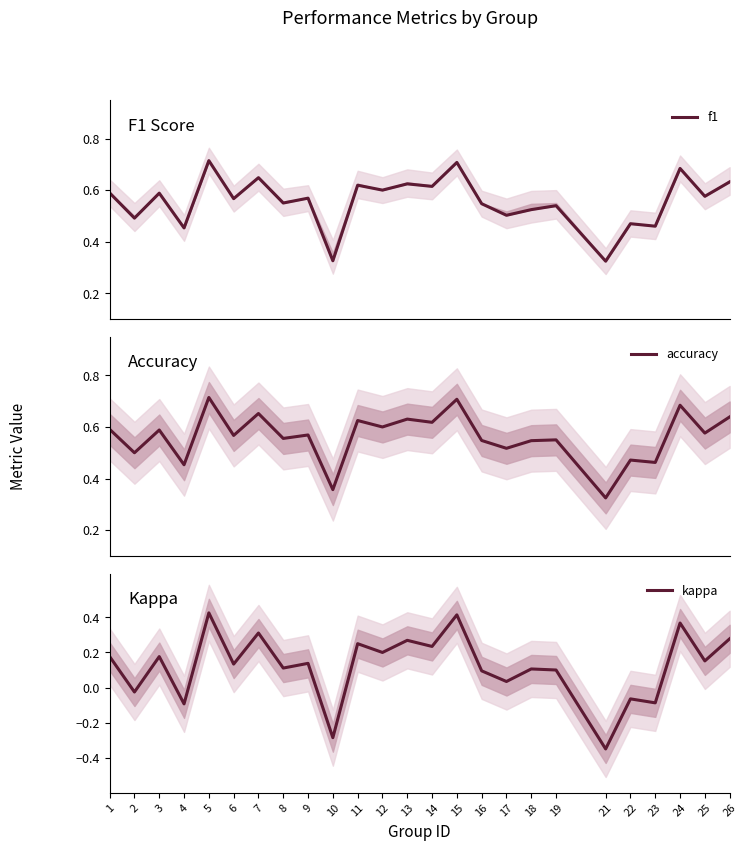

How many interior local valleys does the kappa series have?

11